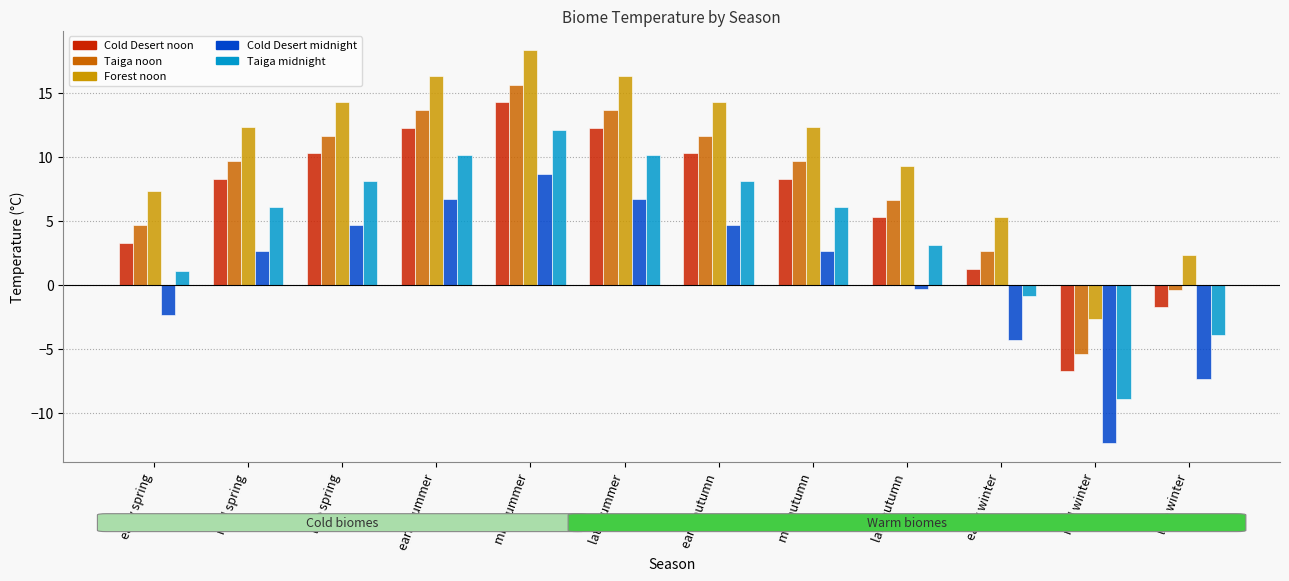

Which category has the highest value in the Forest noon series?

mid summer